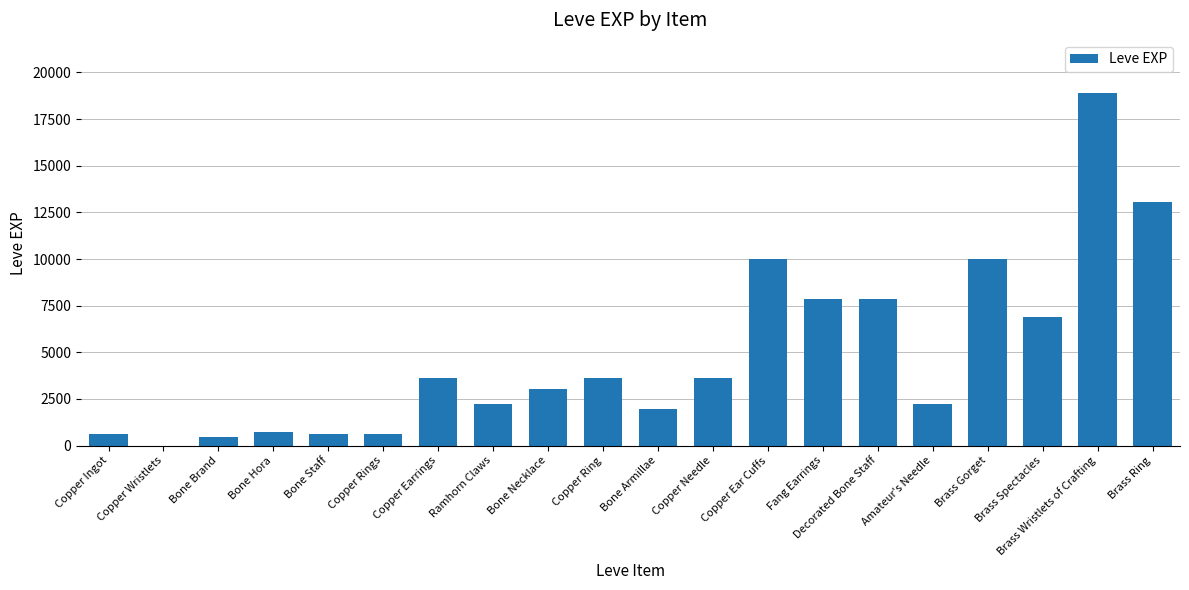

What is the change in value from Copper Rings to Copper Ear Cuffs?

+9360